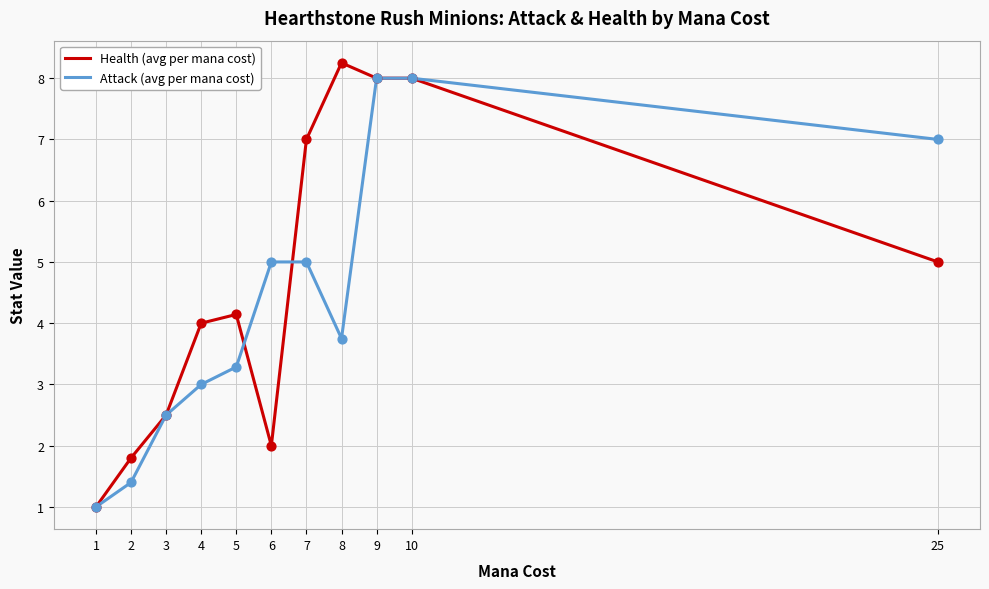

Which series has the largest total across all categories?

Health (avg per mana cost)